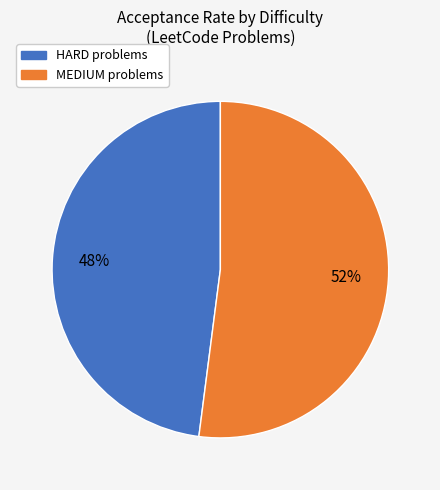

How many slices are in this pie chart?

2